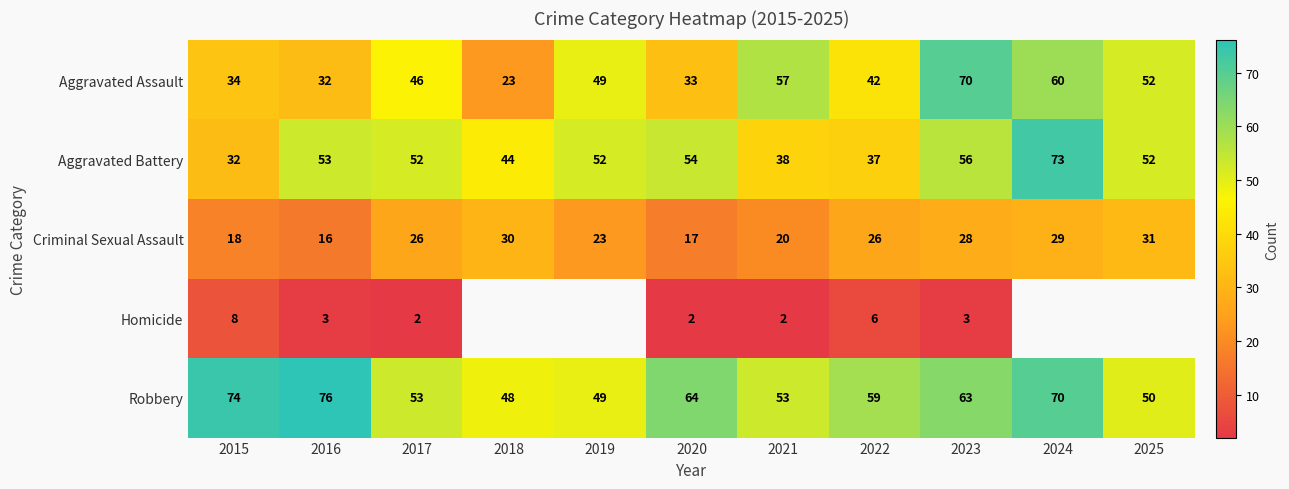

Which has a higher value, 2023 or 2015?

2023